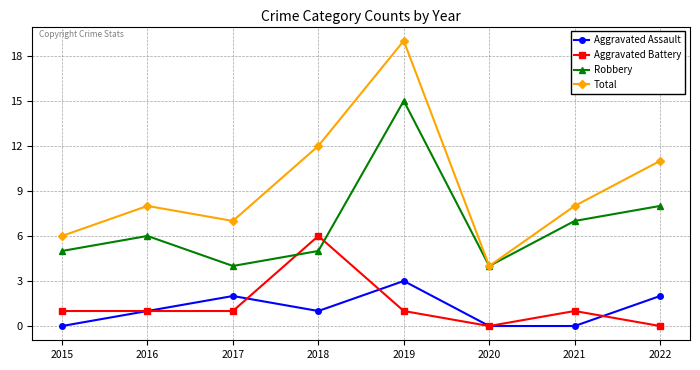

Rank the series at 2017 from highest to lowest value.

Total, Robbery, Aggravated Assault, Aggravated Battery